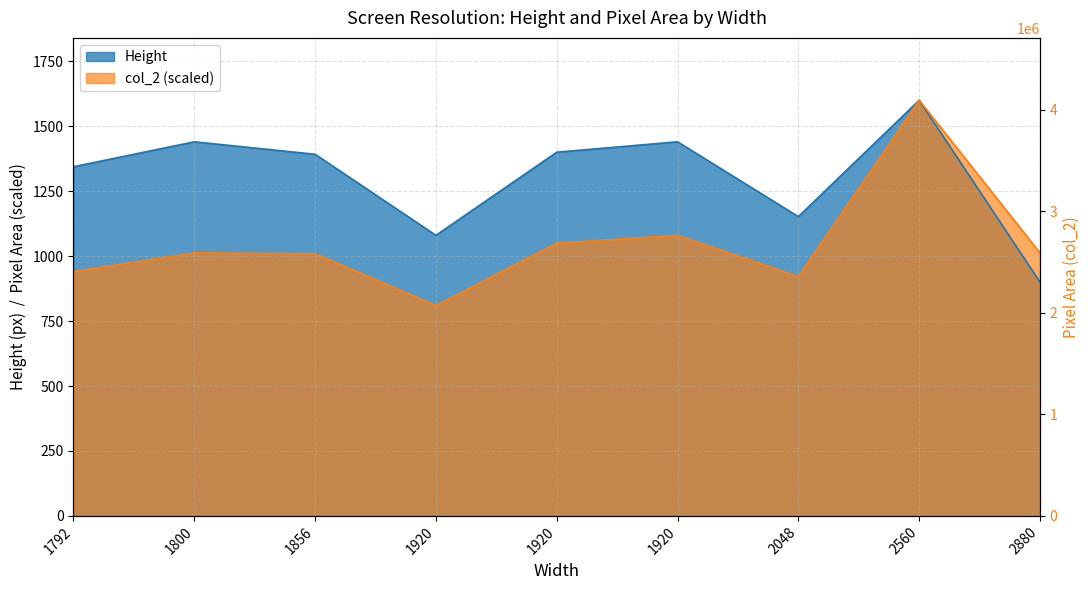

Count the number of data series in this chart.

2